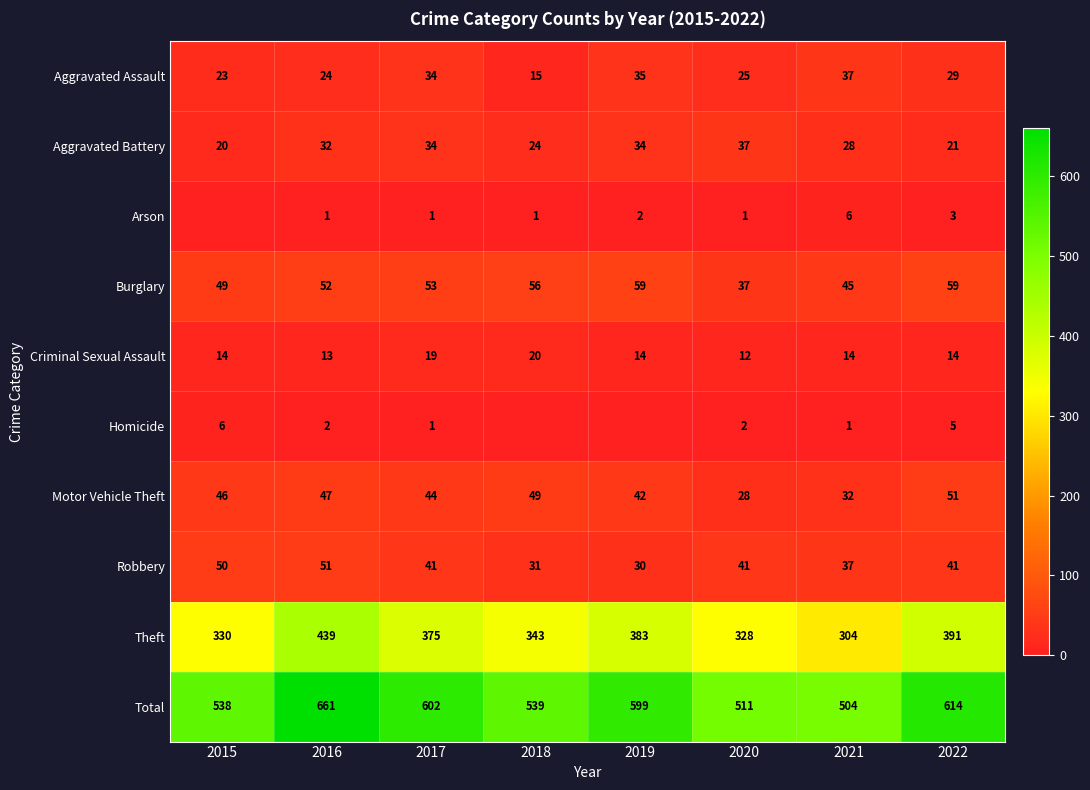

What is the difference between the Arson values at 2017 and 2022?

2